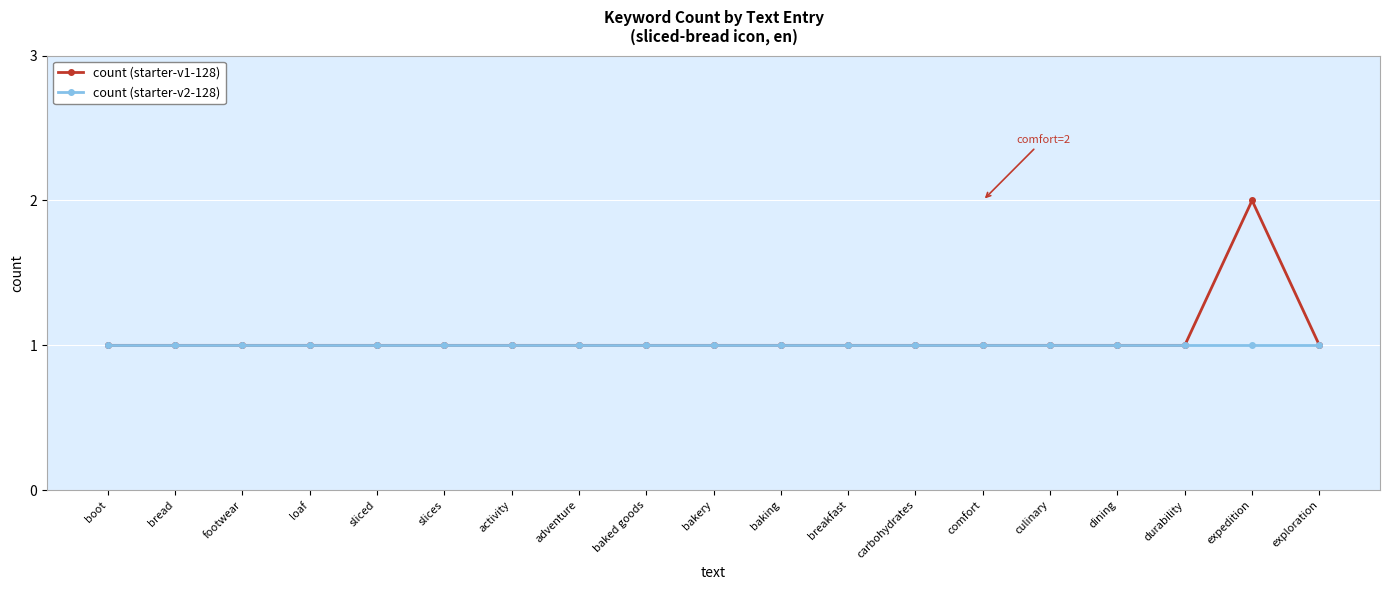

True or false: count (starter-v1-128) has more than 0 points higher than both neighbors.

True